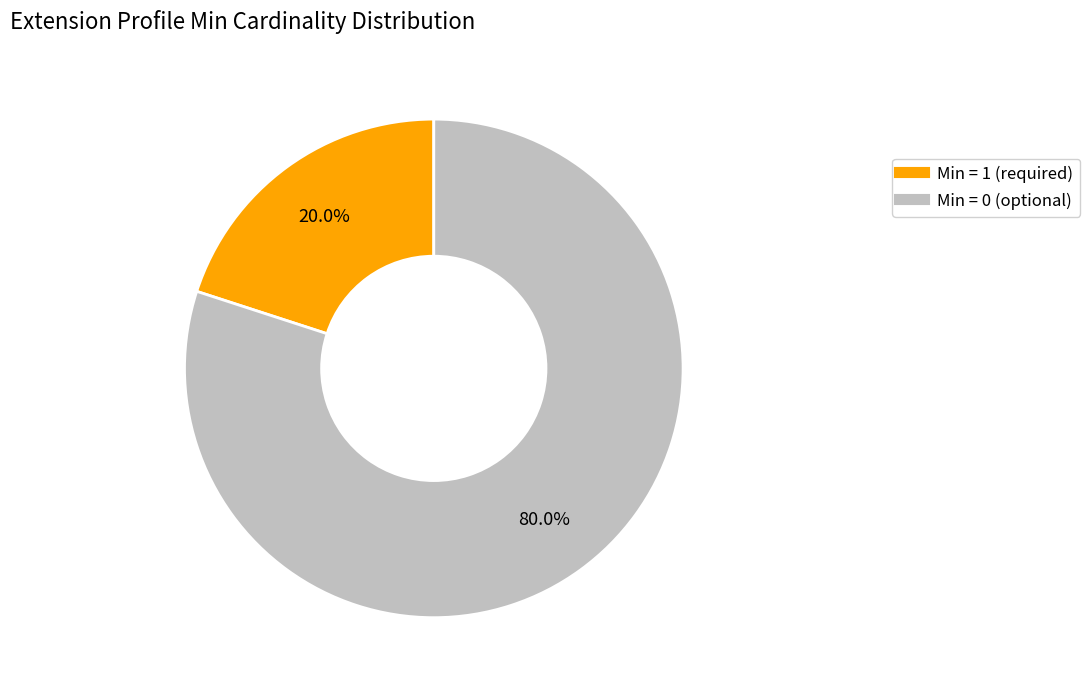

Is there a majority slice in this chart?

Yes